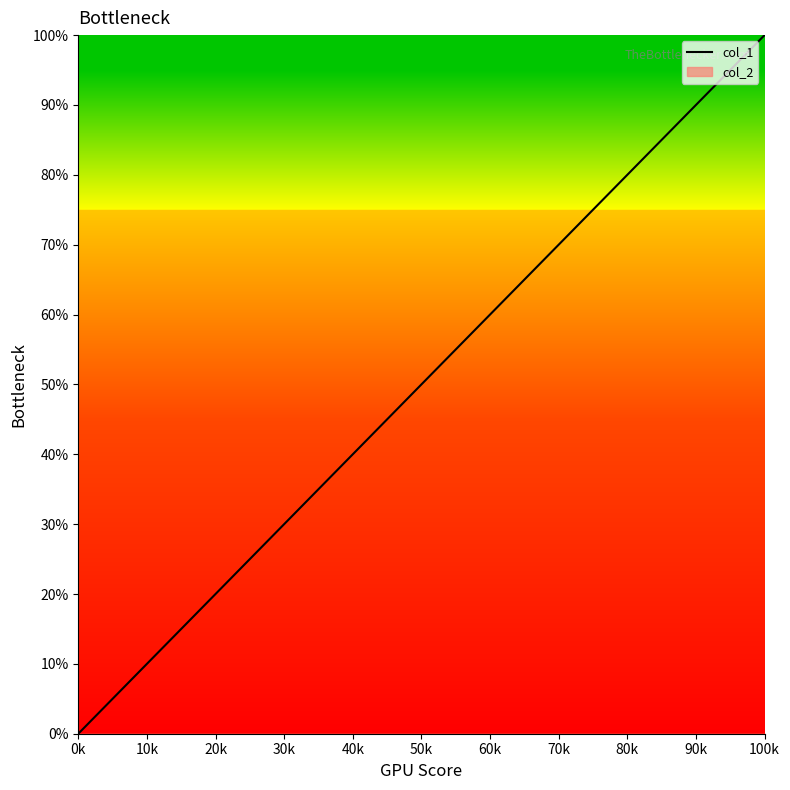

Reading left to right, extract all data points from this chart.

0	25	50	75	100